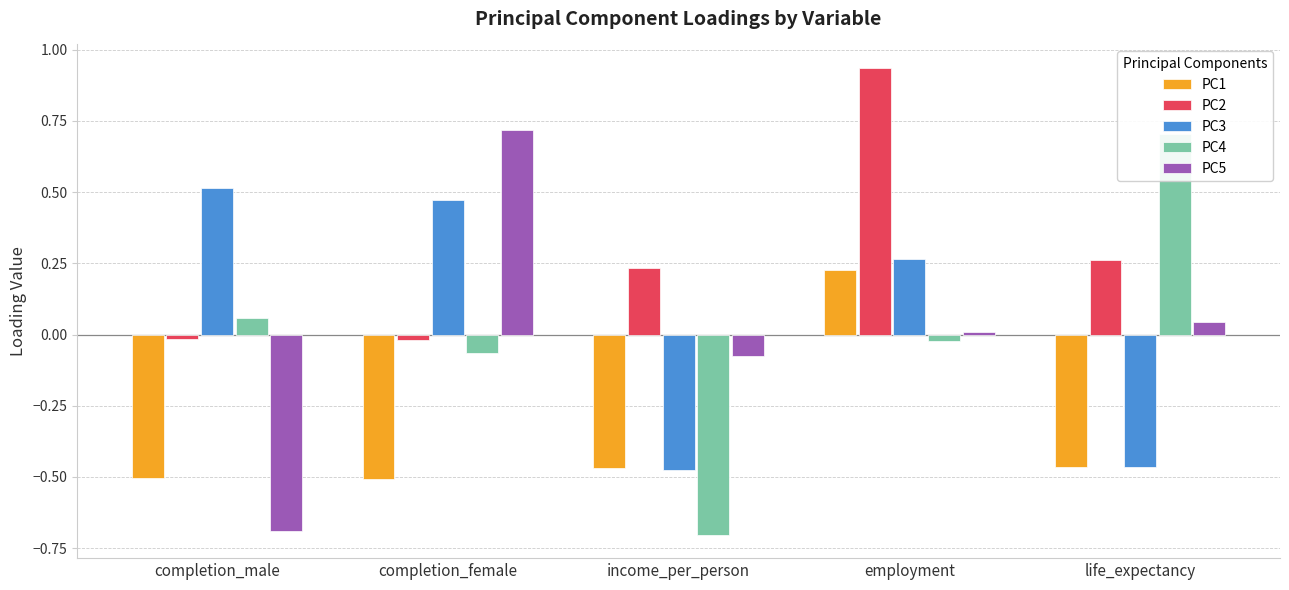

Rank the series at completion_male from lowest to highest value.

PC5, PC1, PC2, PC4, PC3